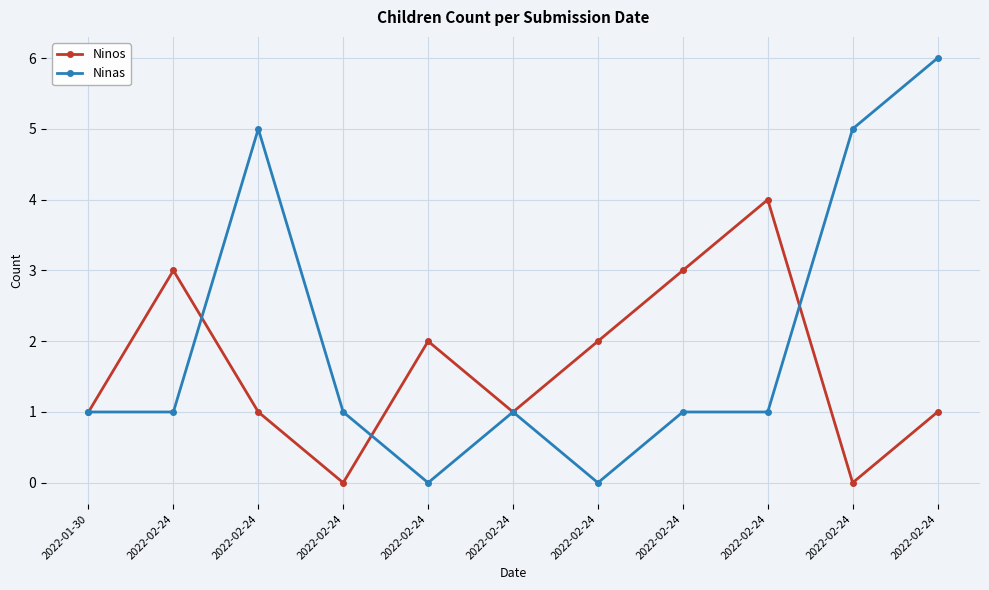

Where is the first local minimum for Ninas?

2022-02-24